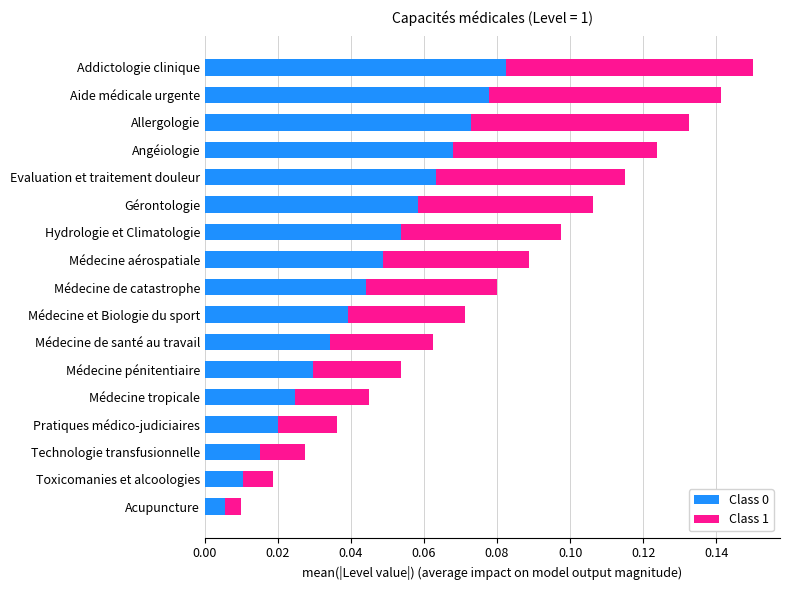

Rank the categories by Class 0 value from lowest to highest.

Acupuncture, Toxicomanies et alcoologies, Technologie transfusionnelle, Pratiques médico-judiciaires, Médecine tropicale, Médecine pénitentiaire, Médecine de santé au travail, Médecine et Biologie du sport, Médecine de catastrophe, Médecine aérospatiale, Hydrologie et Climatologie, Gérontologie, Evaluation et traitement douleur, Angéiologie, Allergologie, Aide médicale urgente, Addictologie clinique